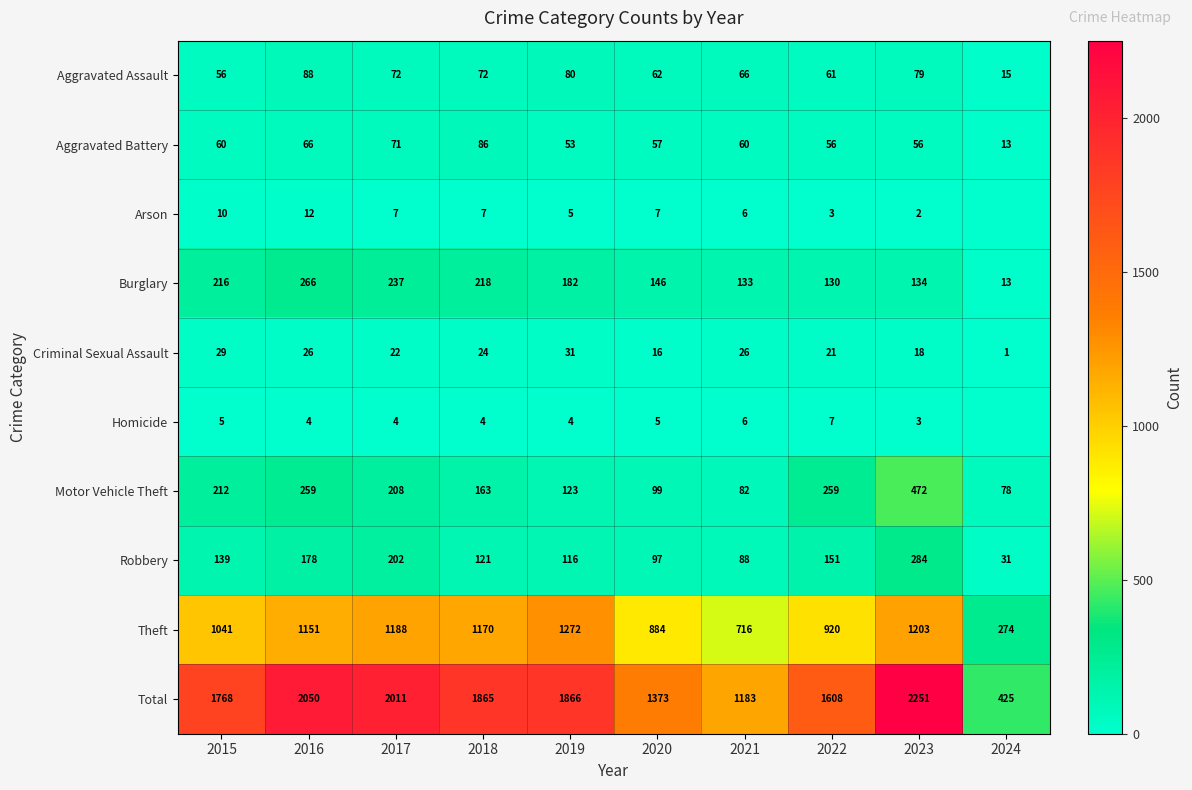

Rank the series at 2017 from highest to lowest value.

Total, Theft, Burglary, Motor Vehicle Theft, Robbery, Aggravated Assault, Aggravated Battery, Criminal Sexual Assault, Arson, Homicide